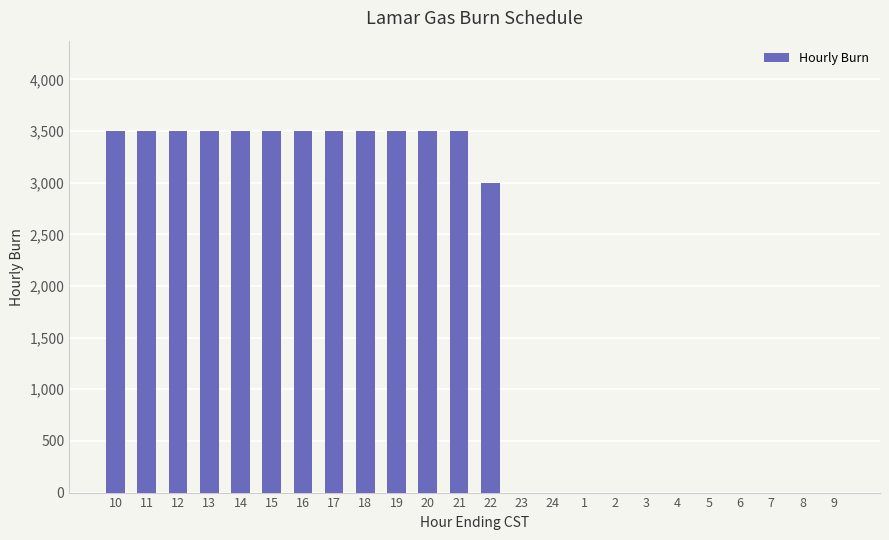

What is the sum of all values?

45000